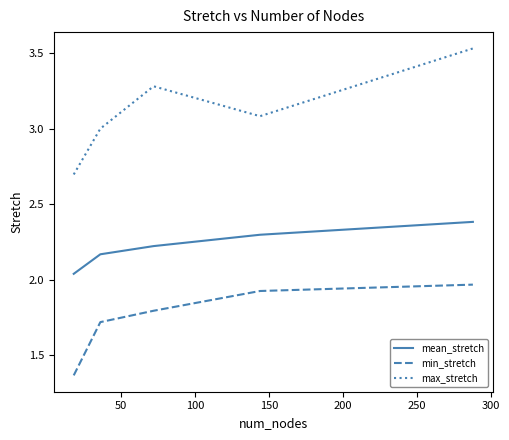

What is the difference between the maximum and minimum values in the min_stretch series?

0.6